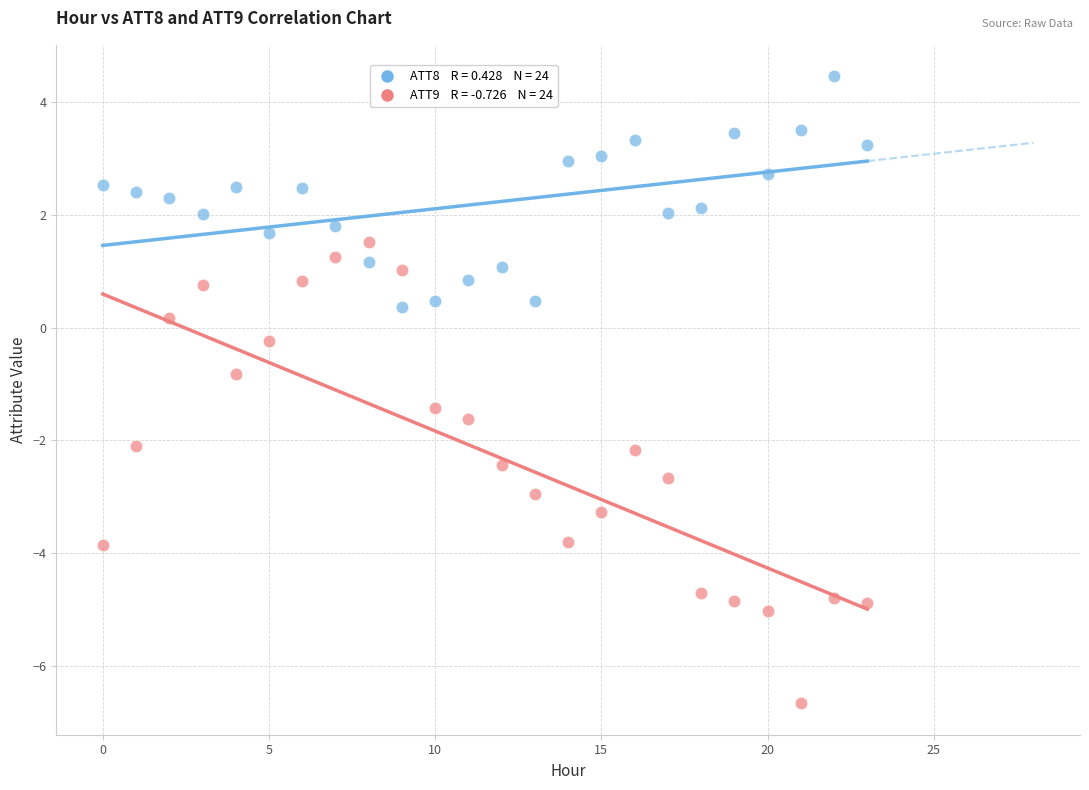

Across all data points, what is the range of Y values (max minus min)?

11.1